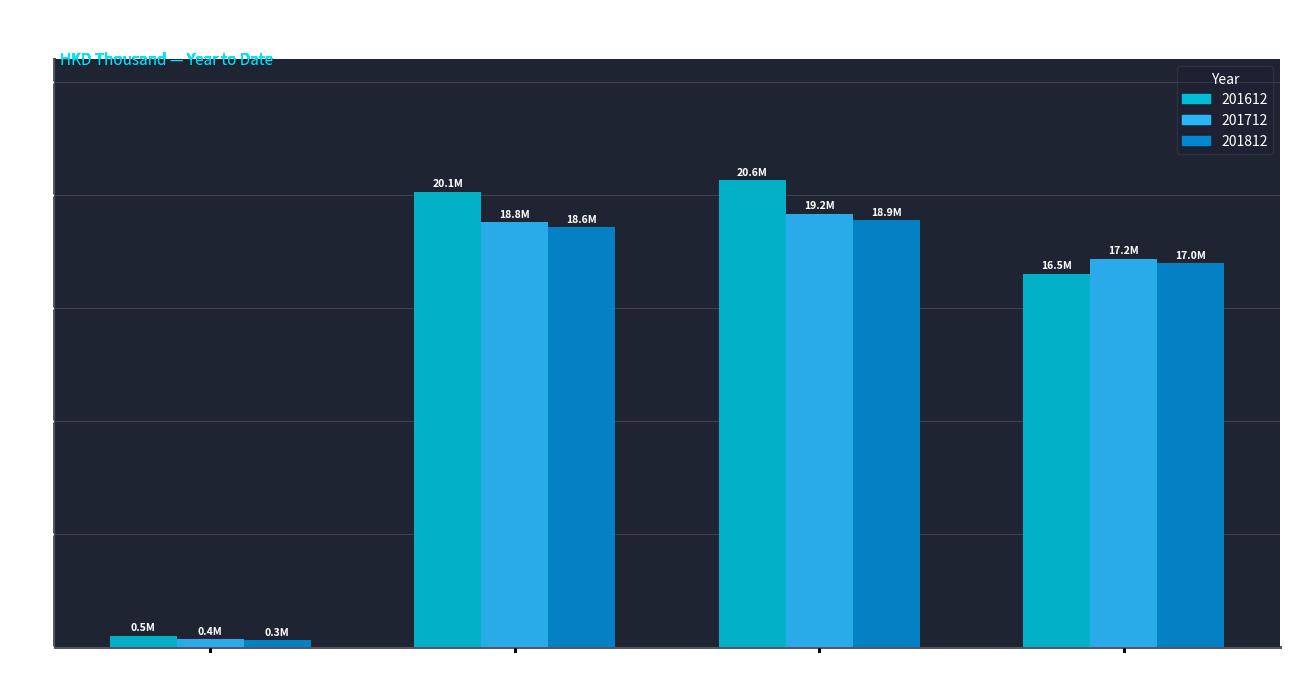

The 201612 series shows 9.3 at Total Exports. True or false?

False